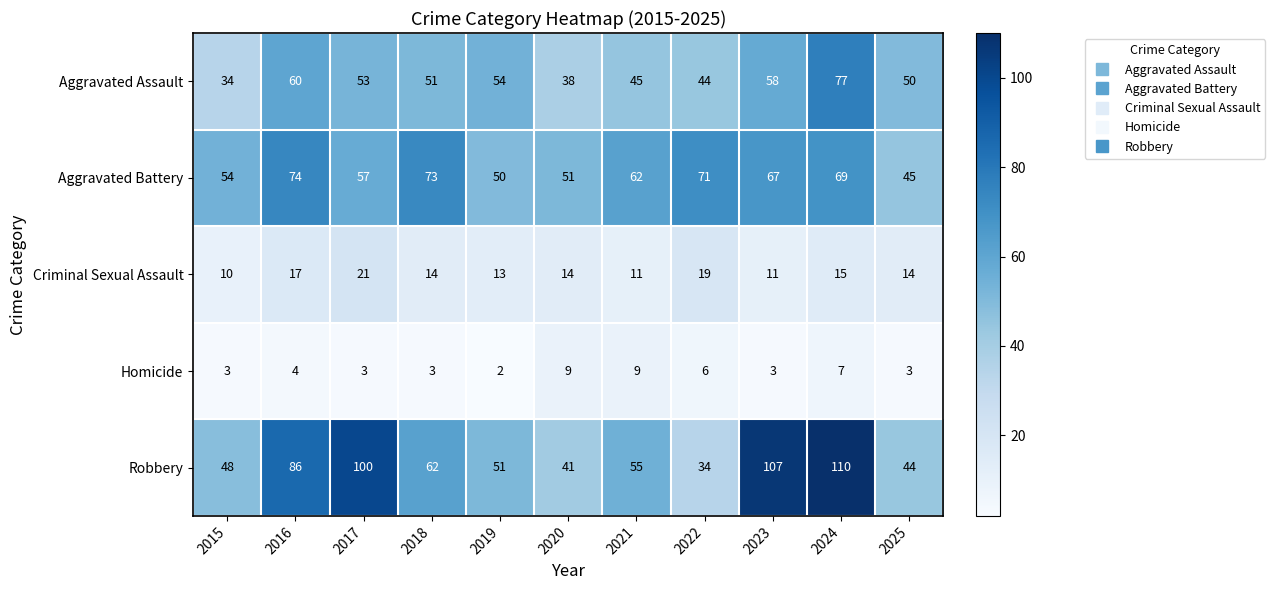

What is the sum of the Robbery values at 2015 and 2018?

110